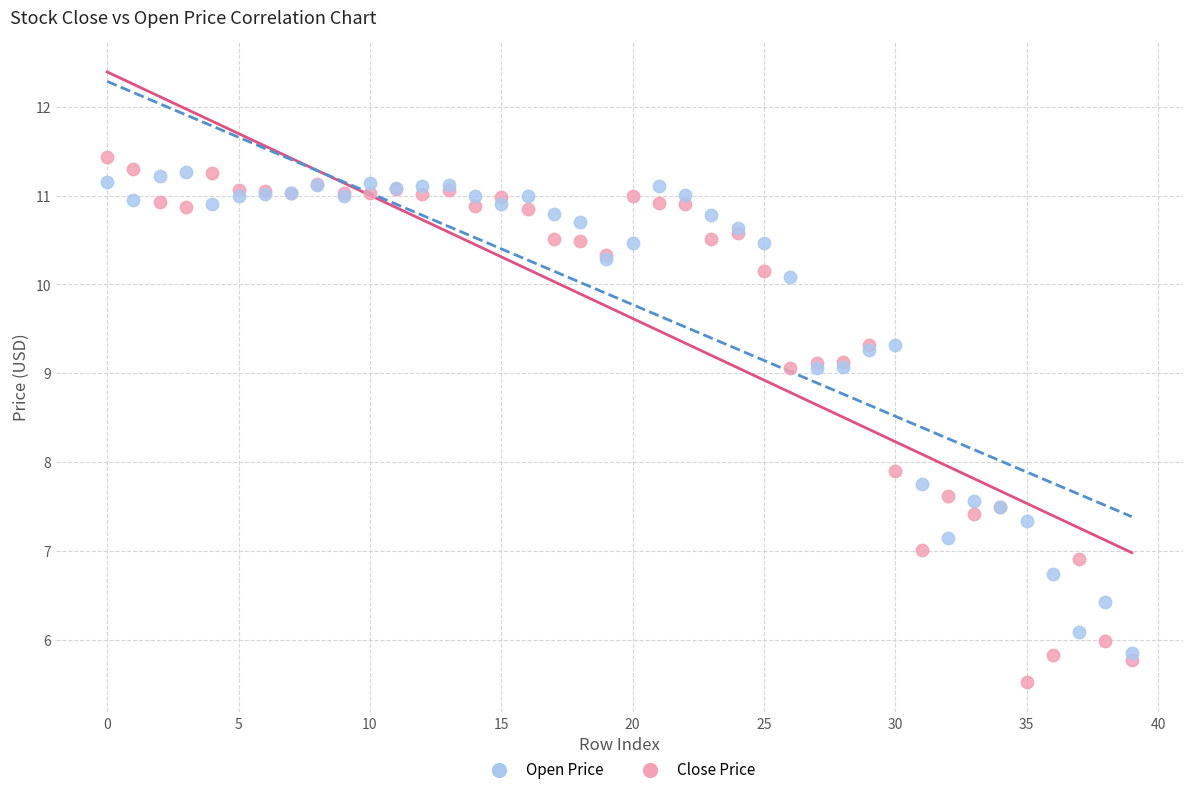

Which series reaches the maximum Y coordinate?

Close Price